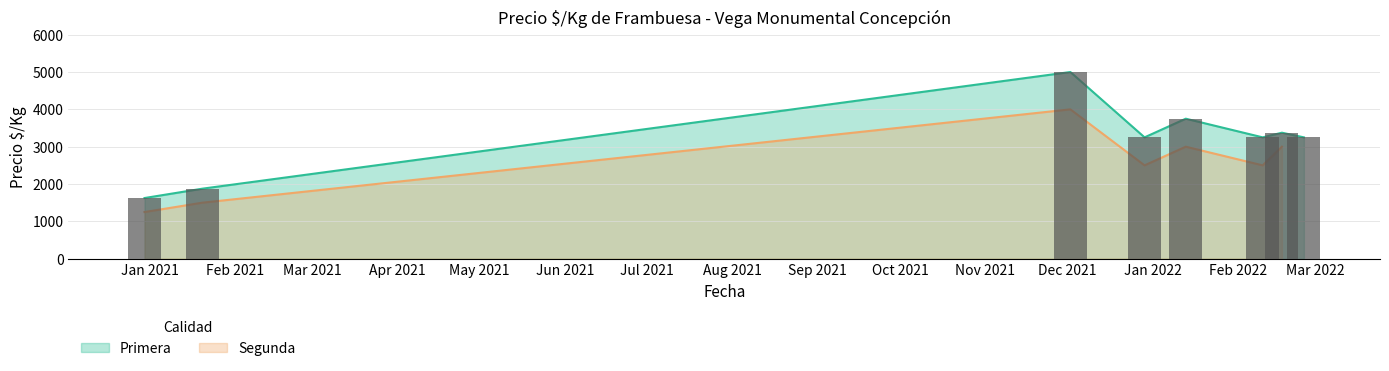

Is it true that Primera equals 1403 at 2020-12-30?

False